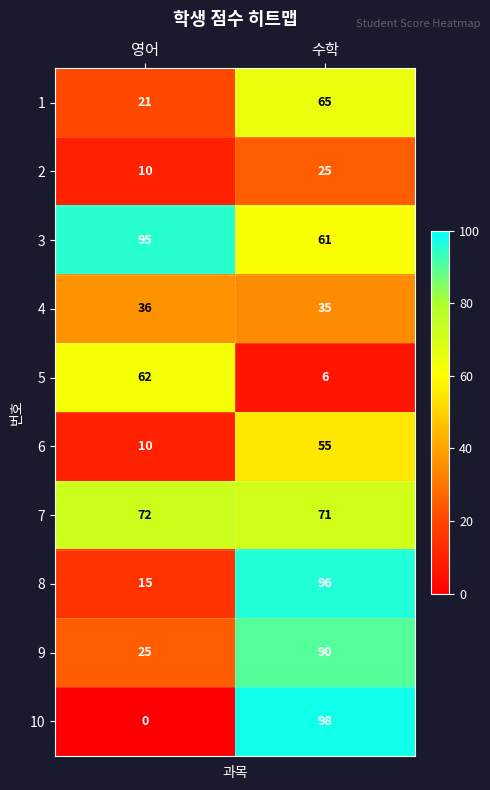

What is the total value across all series at 수학?

602